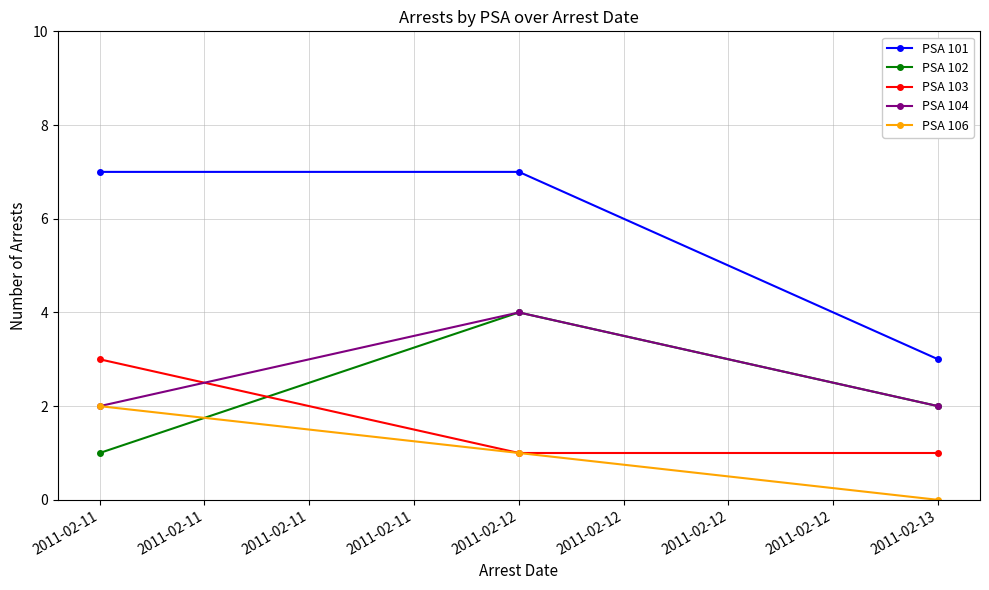

What is the lowest value of the PSA 101 series?

3